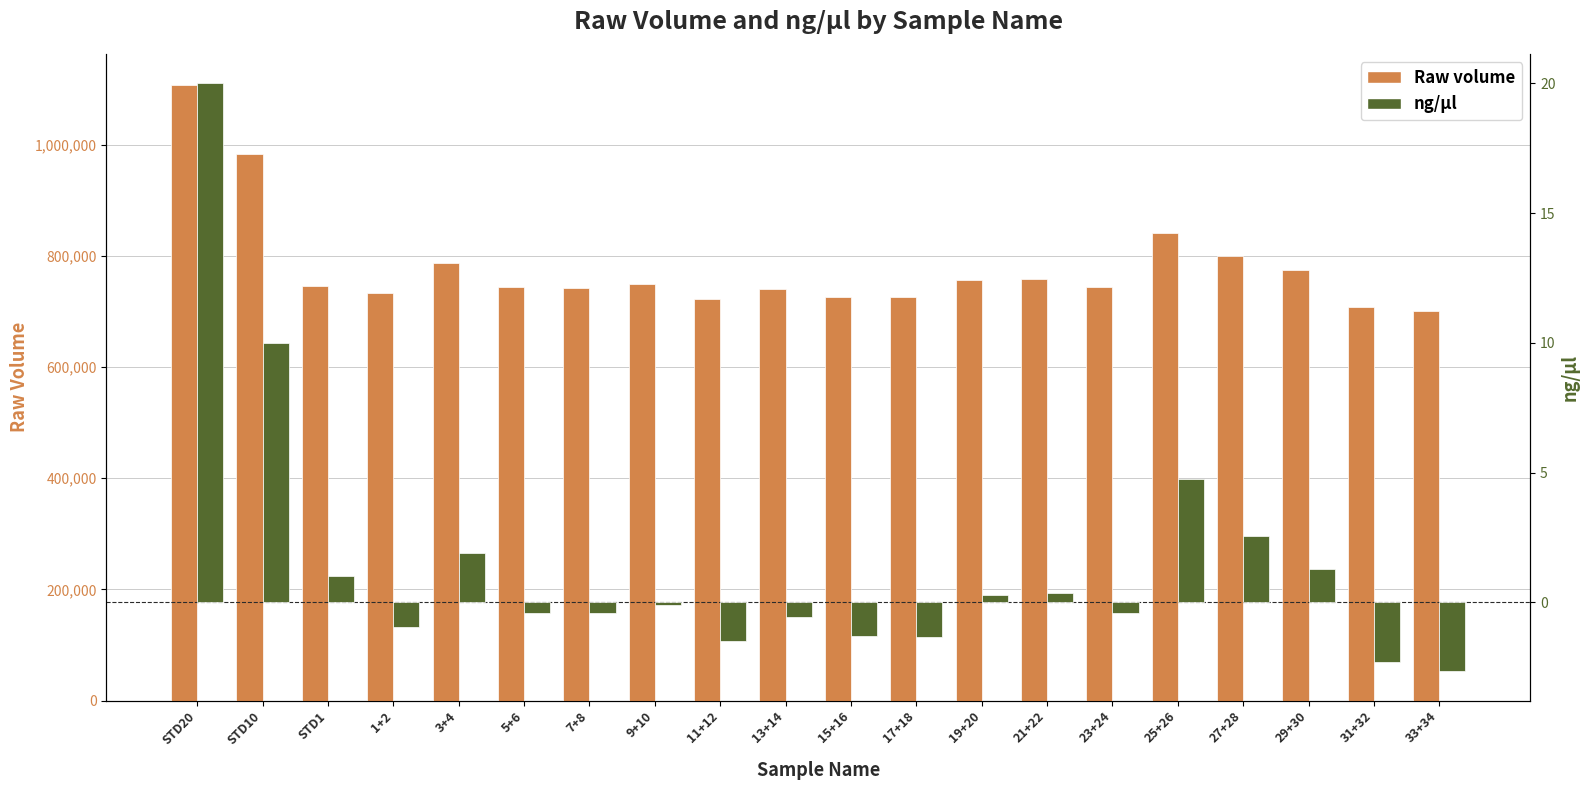

Which series has the largest range (max minus min)?

Raw volume